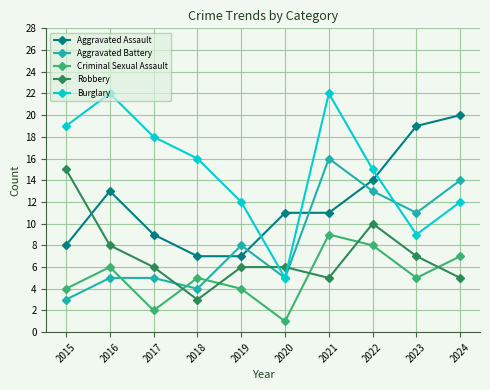

Where is the first local maximum for Criminal Sexual Assault?

2016